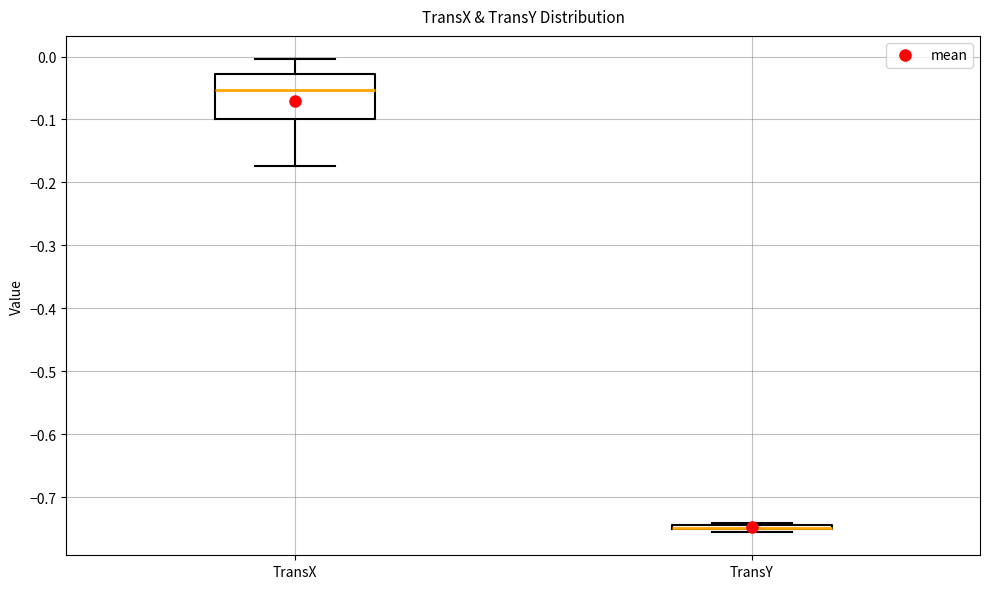

Where is the lower edge of the box for TransY on the y-axis? The values are not printed on the chart, so give them approximately, as read against the axis.

-0.75